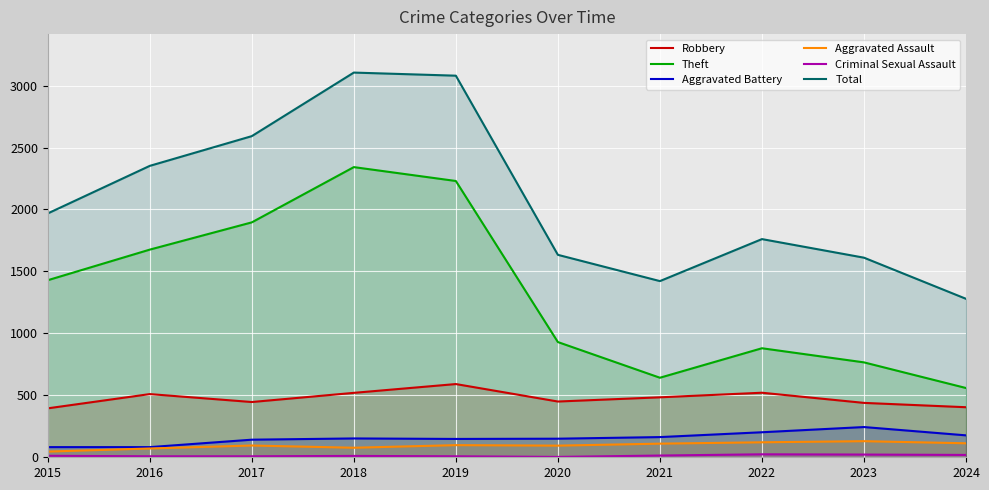

What is the difference between the second highest and minimum values in the Aggravated Battery series?

120